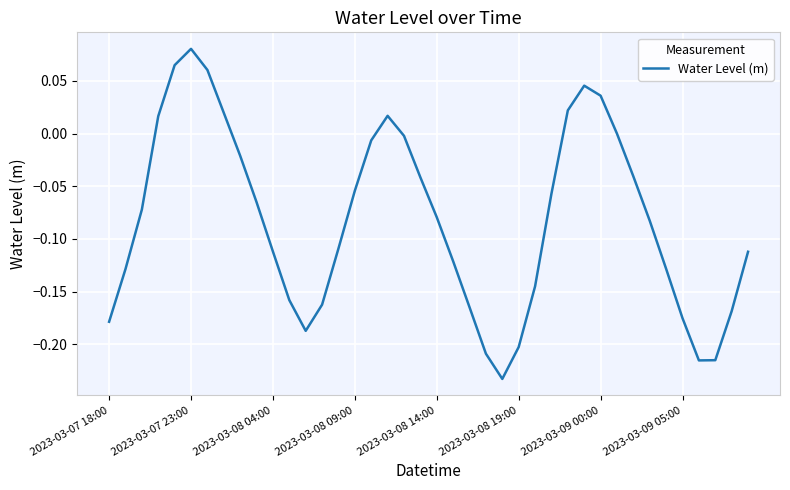

What is the difference between the maximum and minimum values?

0.3